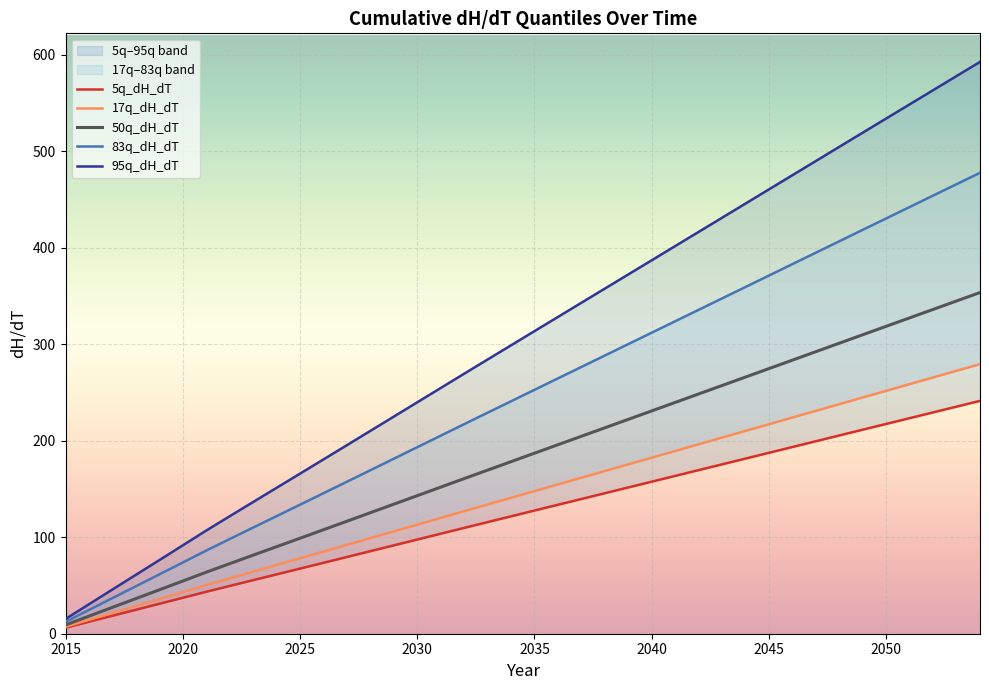

What is the highest value of the 50q_dH_dT series?

353.7